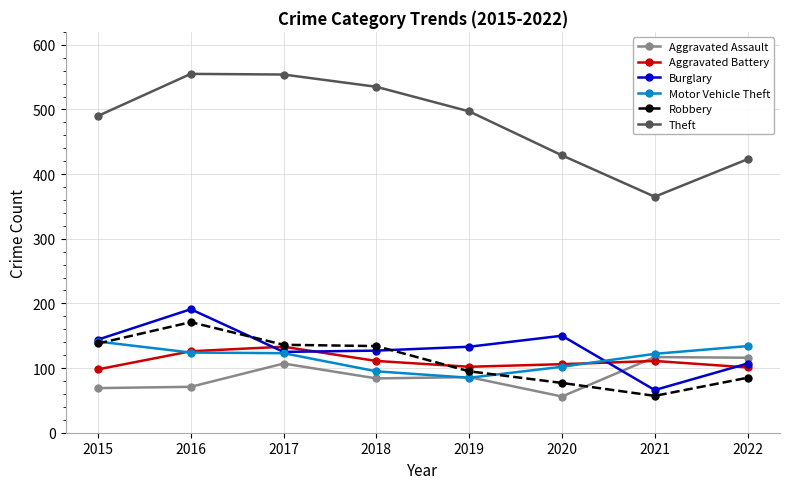

What is the smallest value displayed?

56